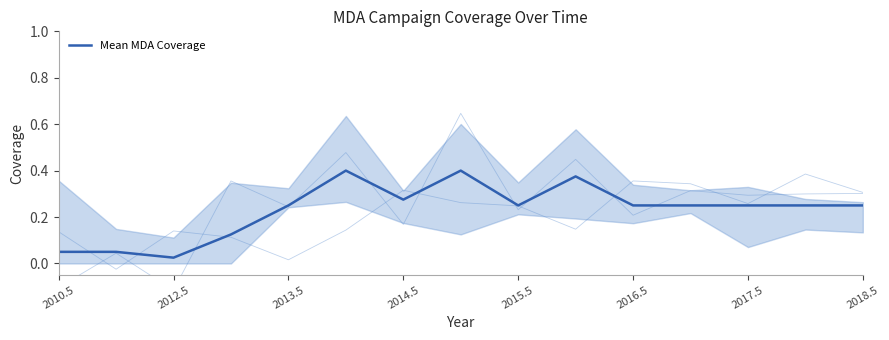

At which label is Mean MDA Coverage closest to 0?

2012.5